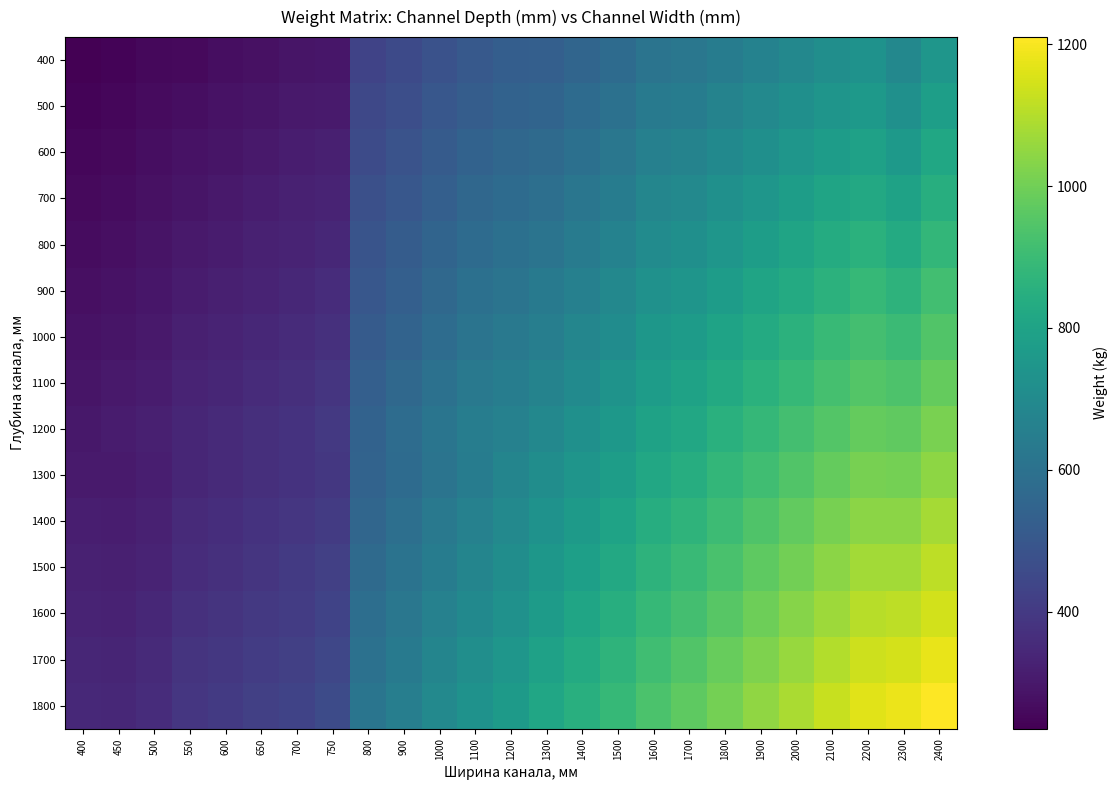

At how many categories does at least one series exceed 884?

10